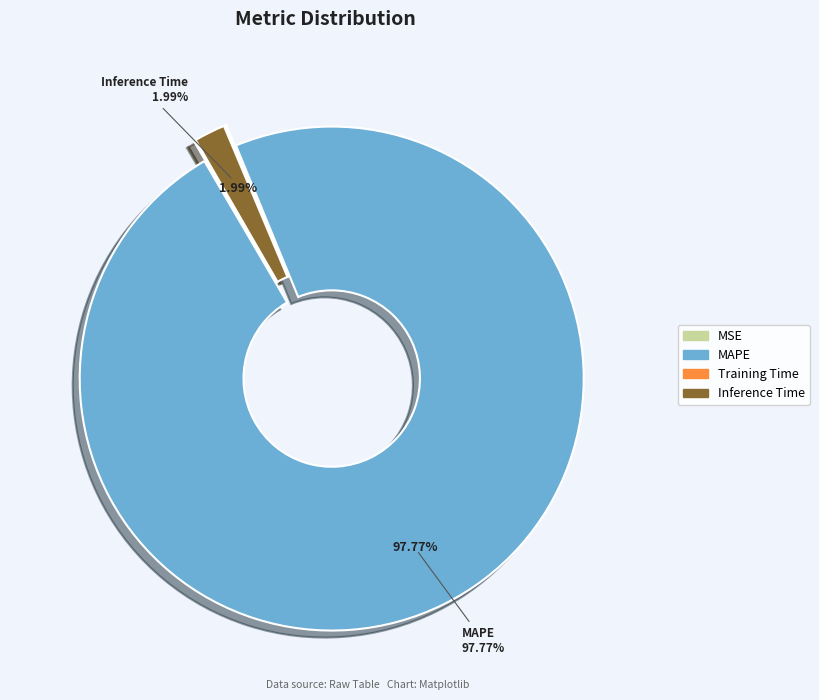

Does any single category account for the majority?

Yes